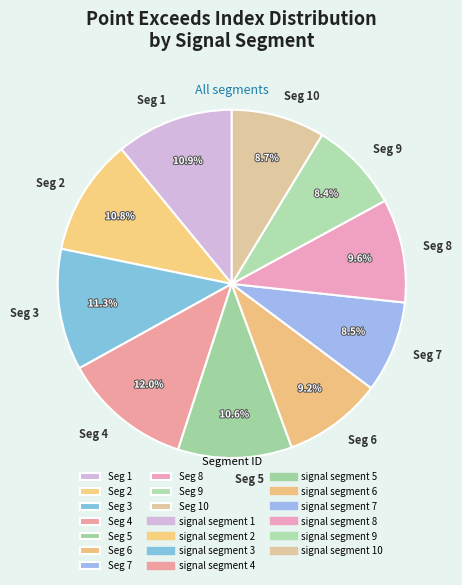

Does Seg 8 account for over 50% of the chart?

No